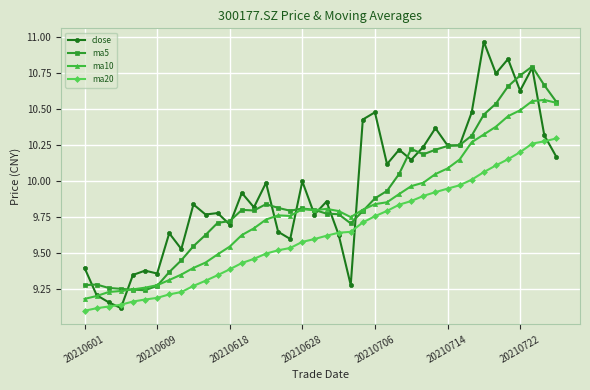

Which series has the largest range (max minus min)?

close